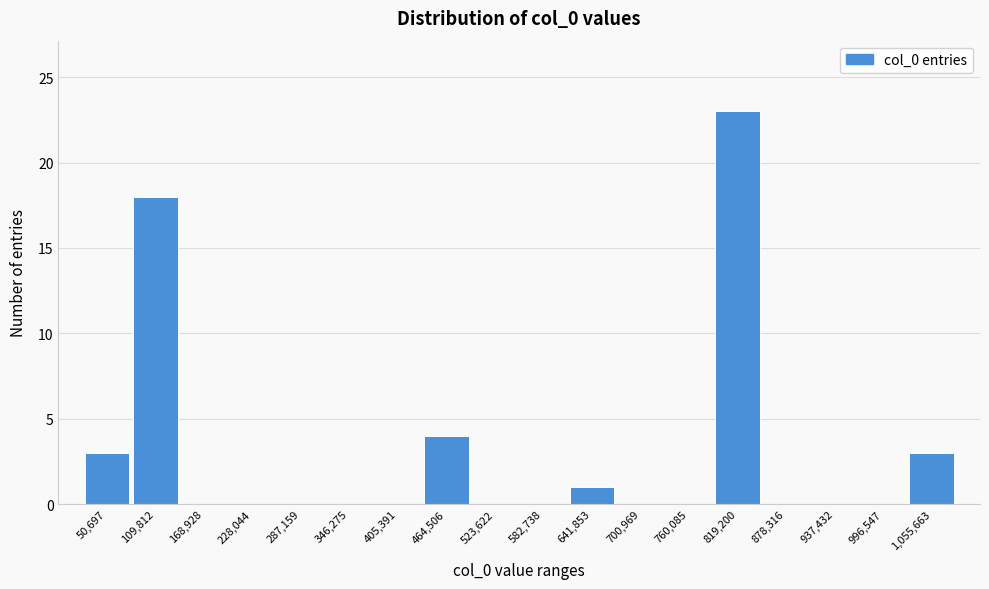

Reading left to right, list all the values displayed in this chart.

50,697=3	109,812=18	168,928=0	228,044=0	287,159=0	346,275=0	405,391=0	464,506=4	523,622=0	582,738=0	641,853=1	700,969=0	760,085=0	819,200=23	878,316=0	937,432=0	996,547=0	1,055,663=3